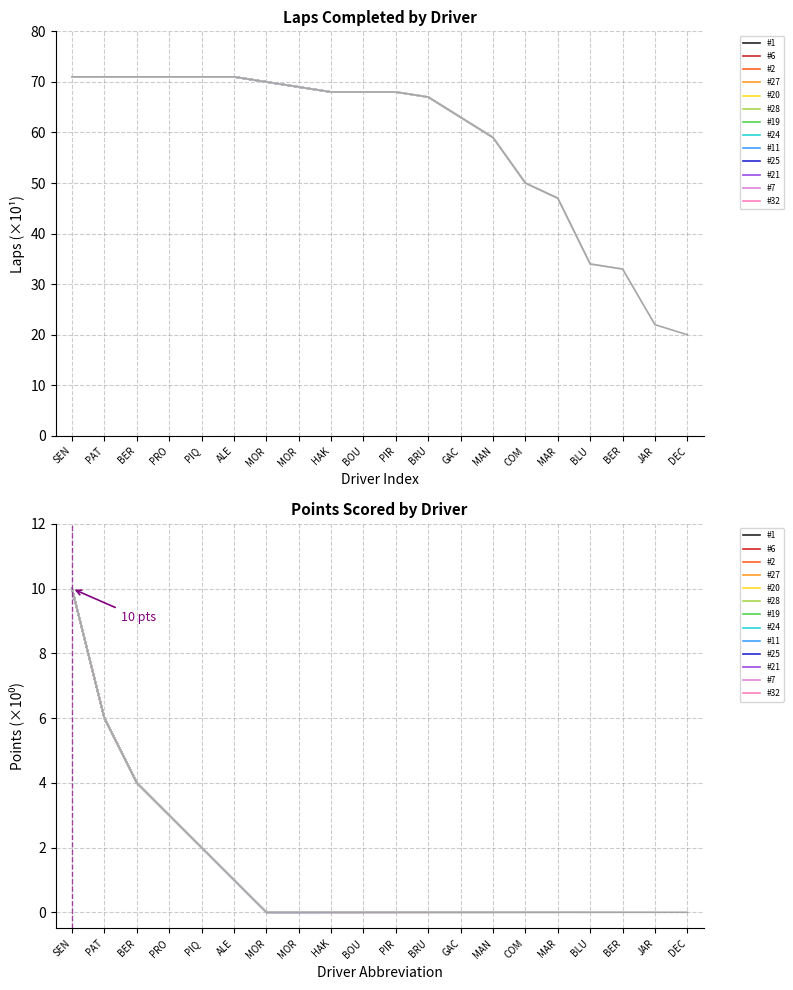

What is the difference between the second highest and minimum values in the Points series?

6